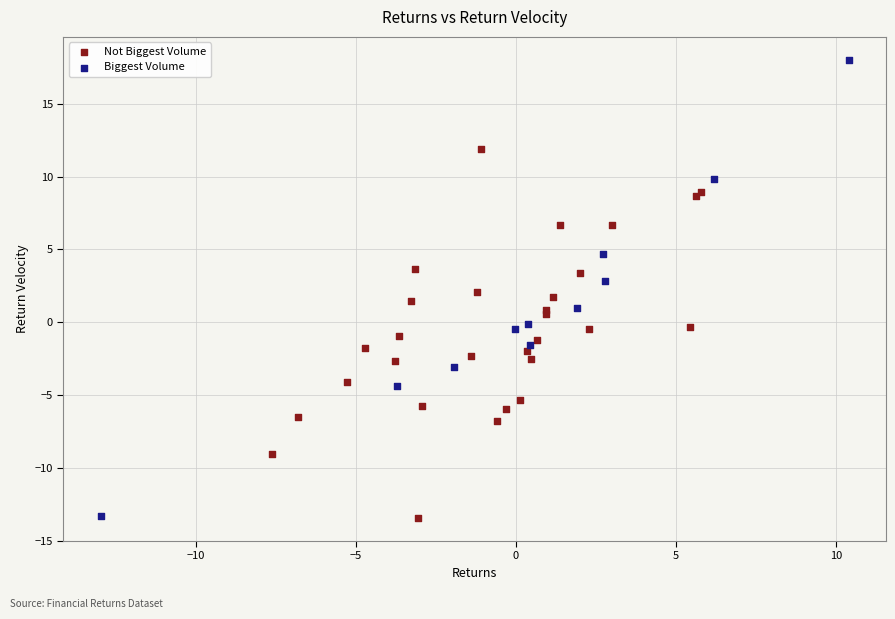

Which series reaches the maximum Y coordinate?

Biggest Volume